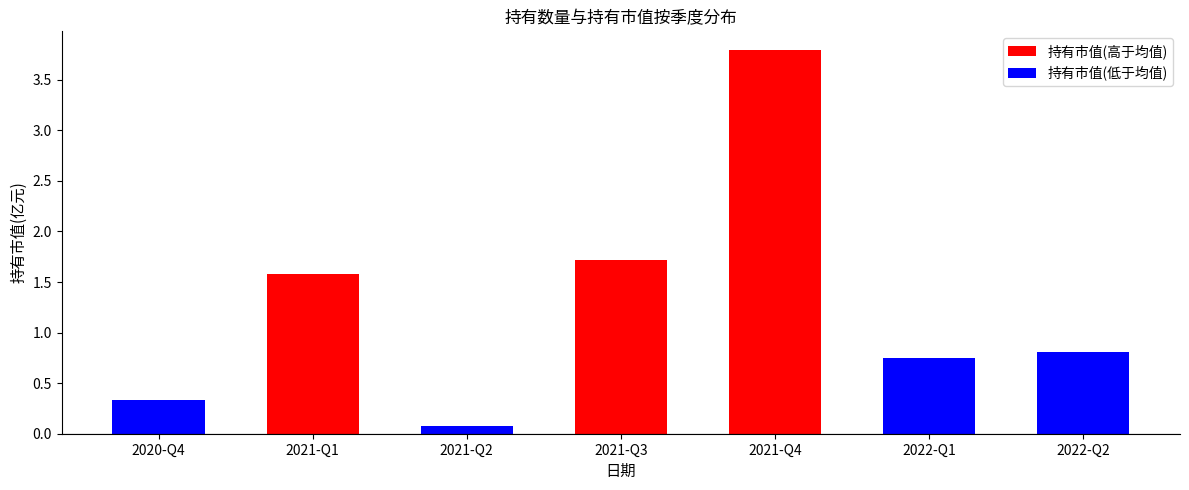

Does the chart contain stacked bars?

No